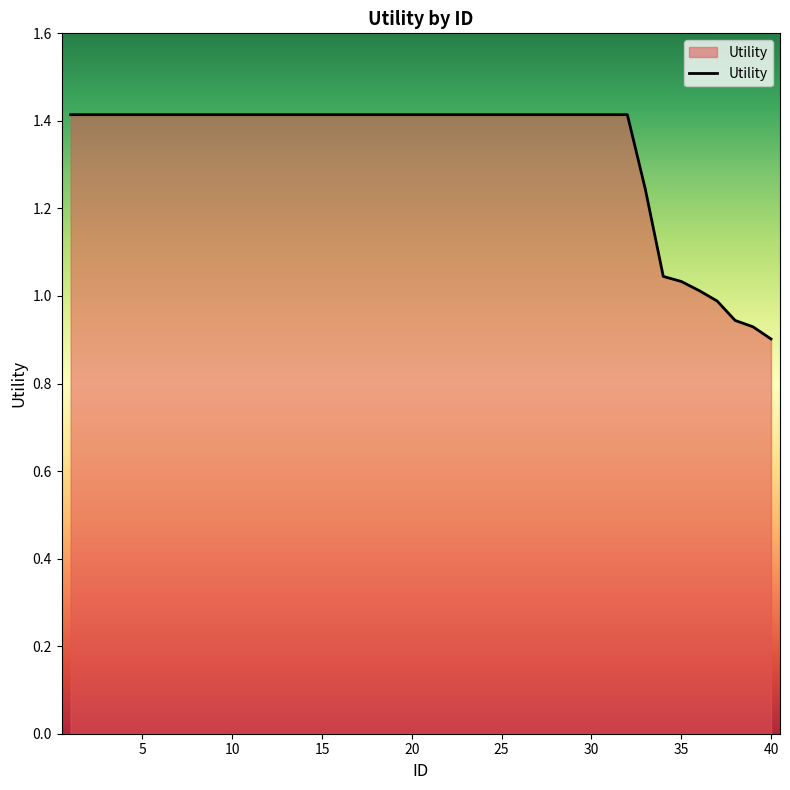

How many values are below 1?

4